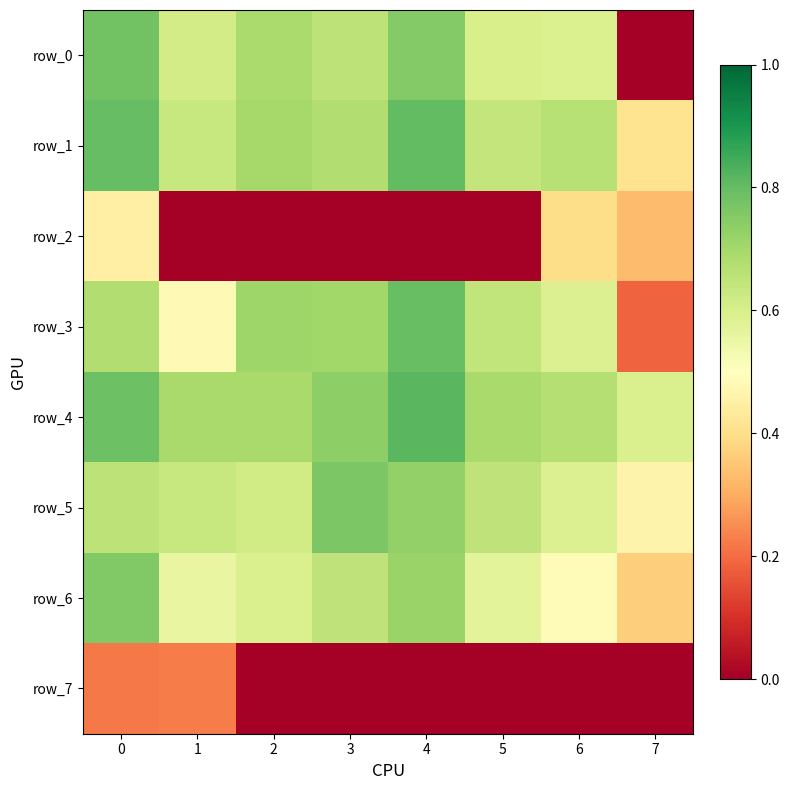

At which label is row_0 closest to 0?

7